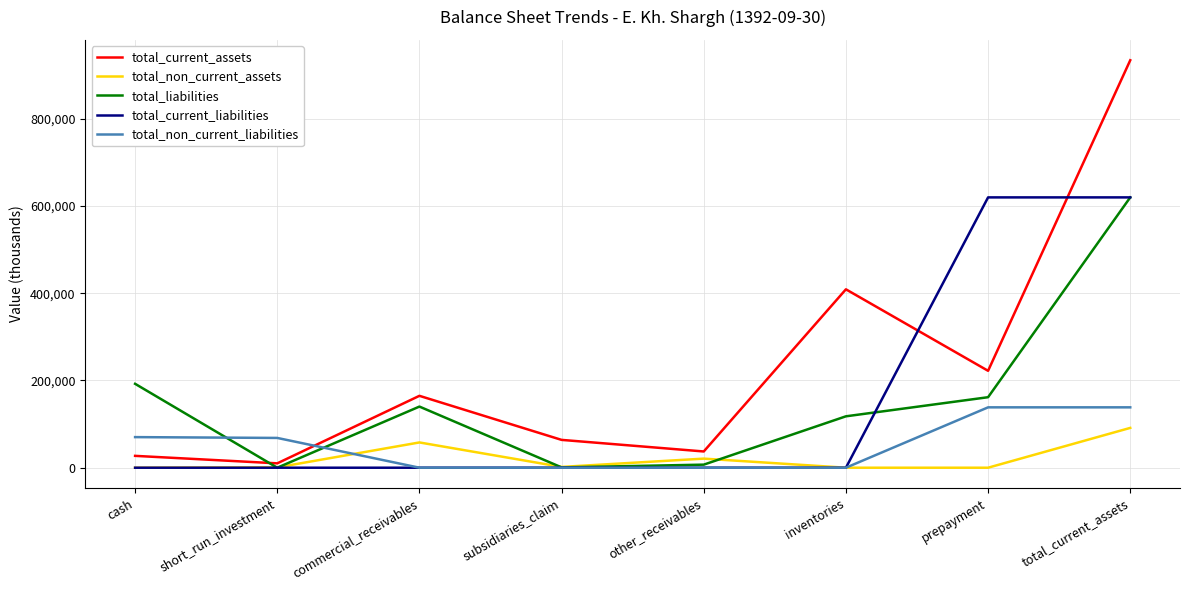

What is the sum of the total_current_assets values at inventories and prepayment?

631059